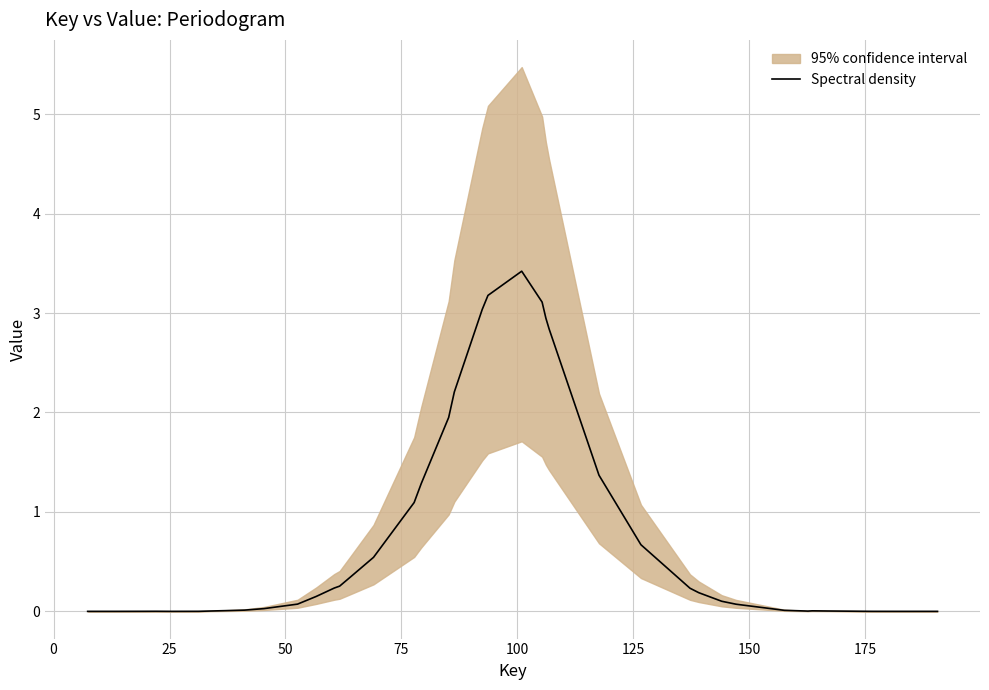

How many interior local valleys (lower than both neighbors) does the data have?

3